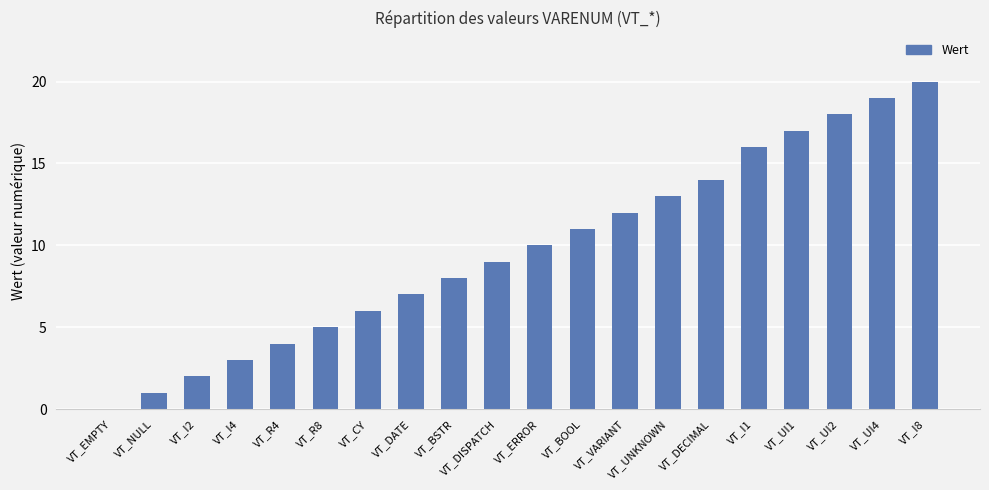

How many values are above zero?

19